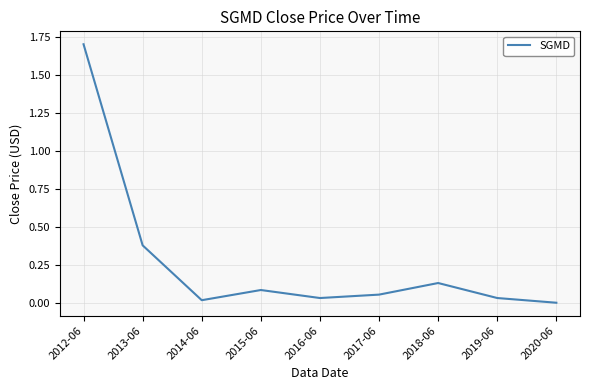

Is this an area chart (filled region under the line)?

No